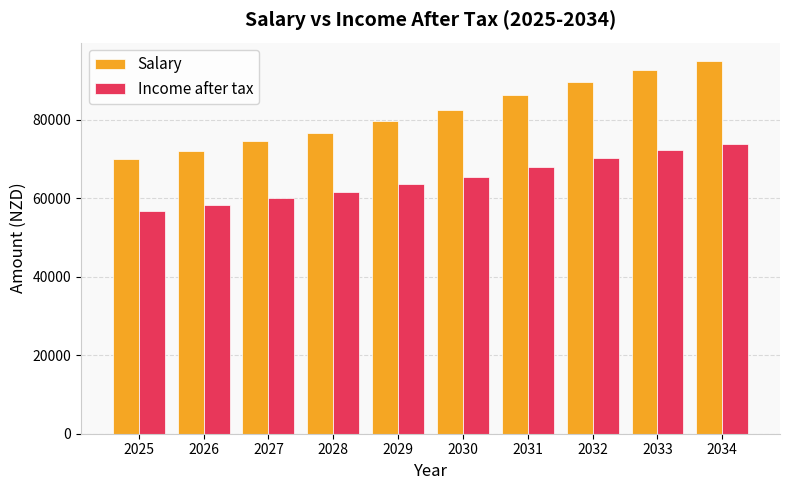

Is the value of Income after tax at 2034 greater than the value of Salary at 2030?

No